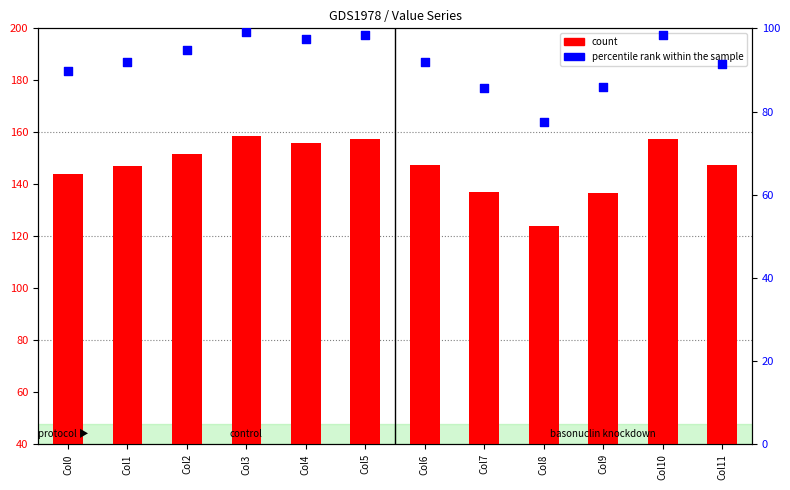

Which series has the largest Y range (max minus min)?

count